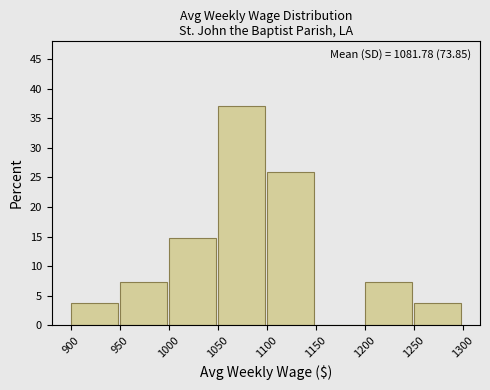

Which range on the x-axis has the tallest bar?

1050 to 1100